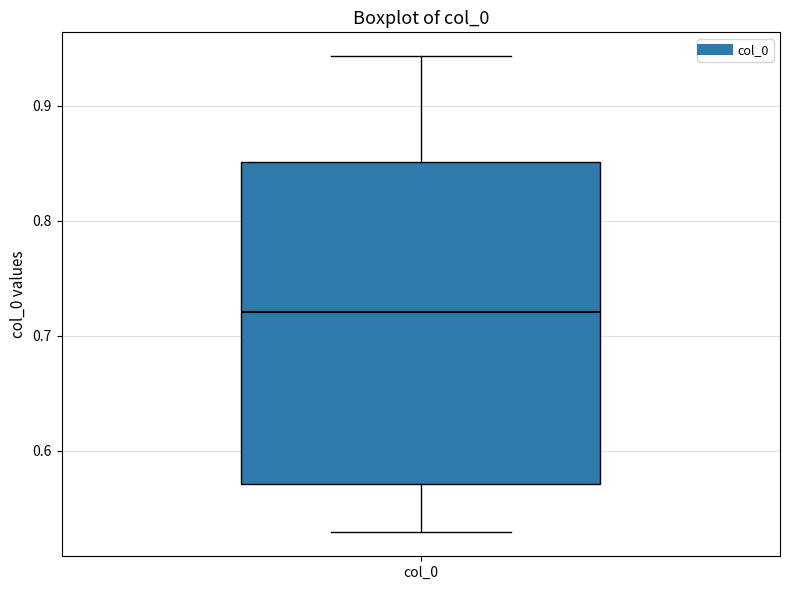

Transcribe this box plot: give where the median line is, the range the box spans, and where the two whiskers end, as read against the y-axis. The values are not printed on the chart, so give them approximately, as read against the axis.

median 0.72, box 0.57 to 0.85, whiskers 0.53 to 0.94